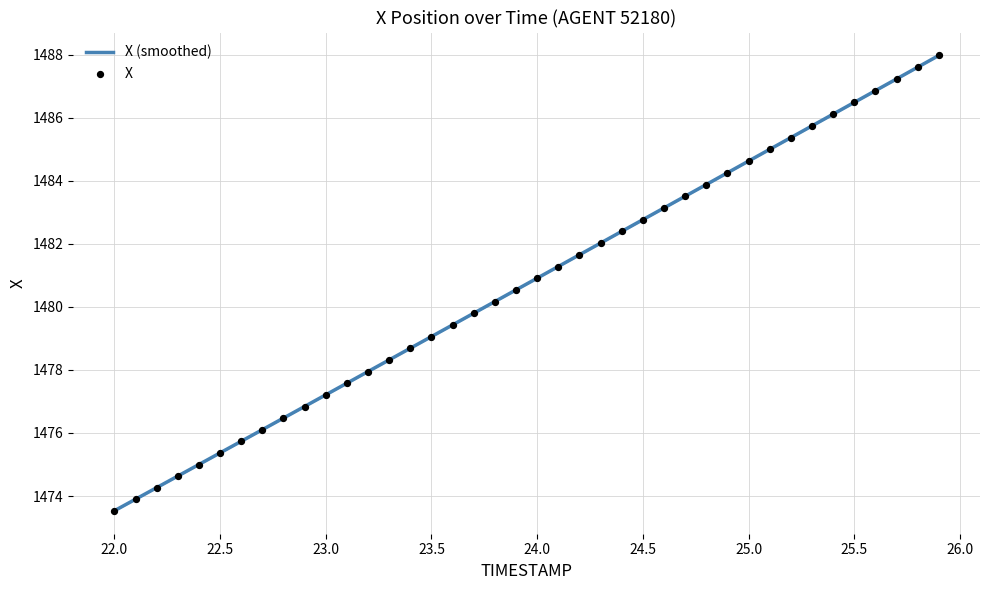

Is it true that X (smoothed) equals 1484.6 at 25.0?

True